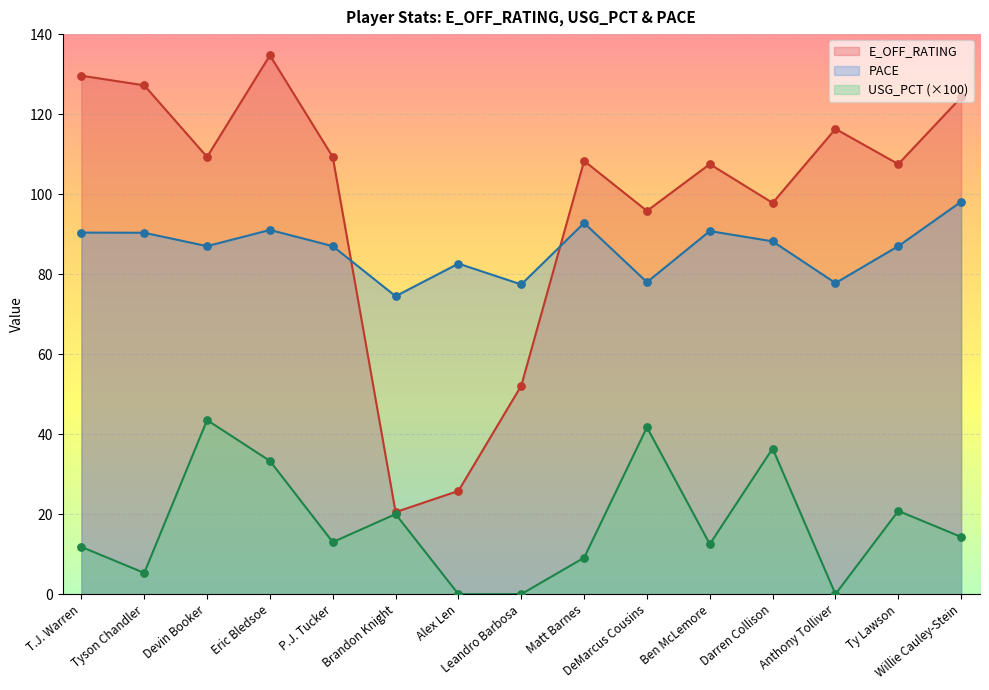

Is the value of E_OFF_RATING at P.J. Tucker greater than the value of USG_PCT at Leandro Barbosa?

Yes